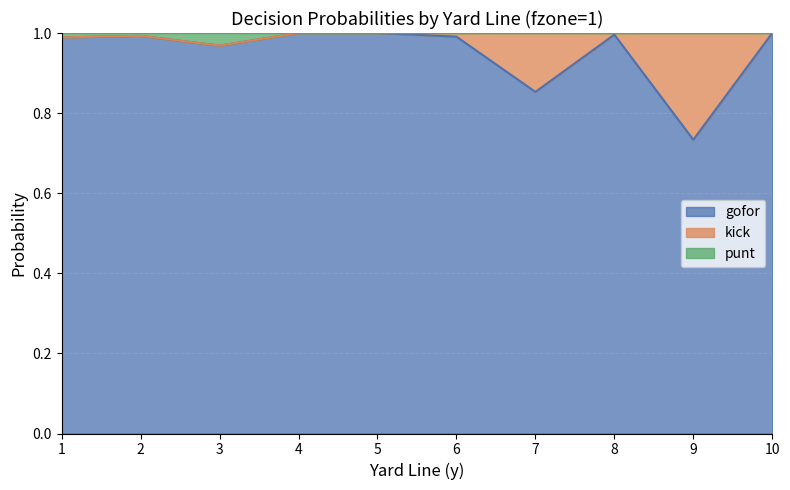

True or false: gofor has a value of 1.0 at 4.

True